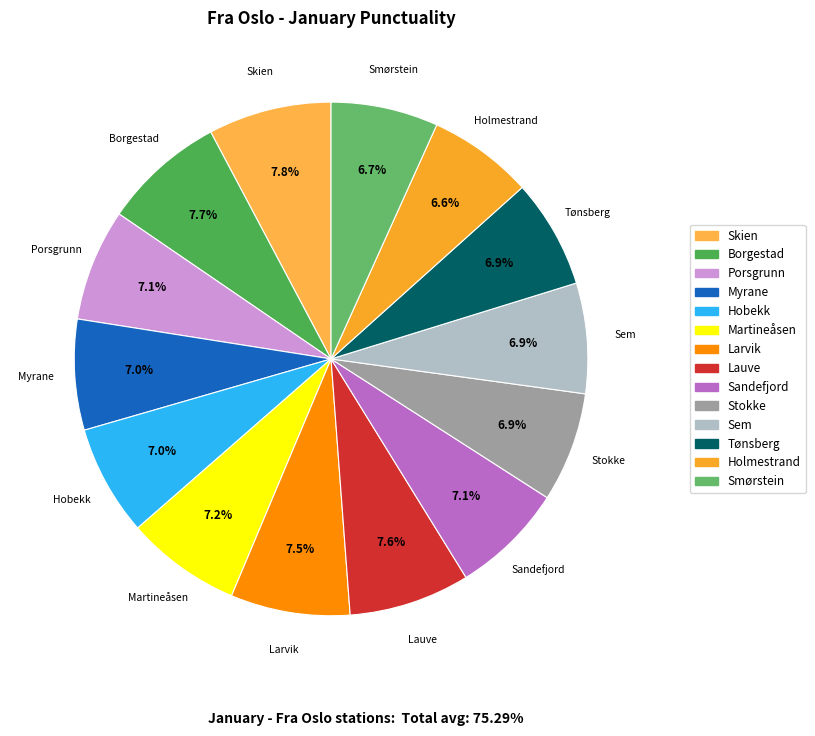

What percentage do Martineåsen and Hobekk together represent?

14.2%